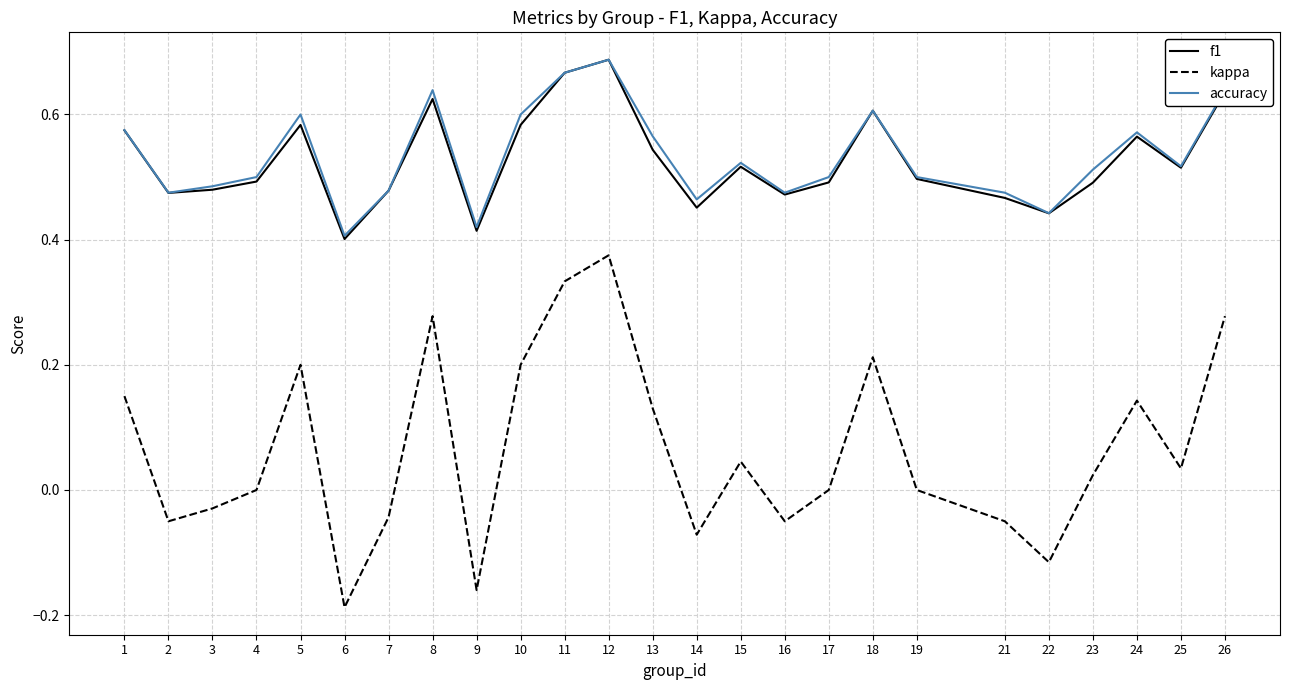

True or false: kappa and accuracy cross at least once.

False